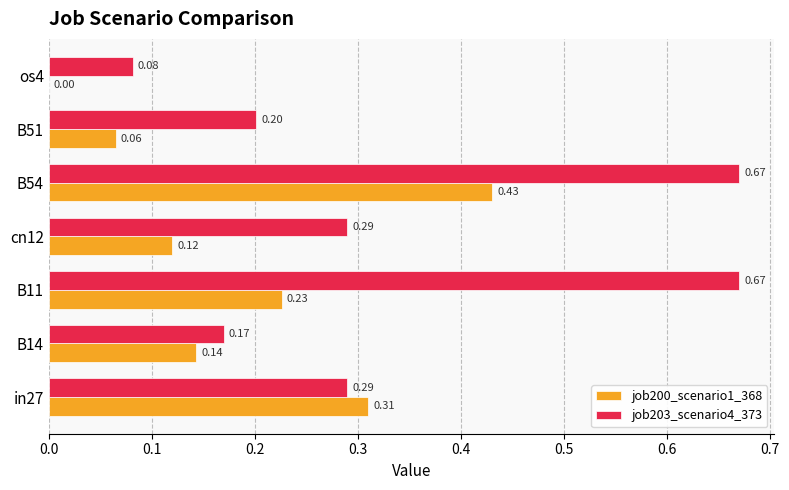

Between B14 and os4, which series saw the biggest shift?

job200_scenario1_368